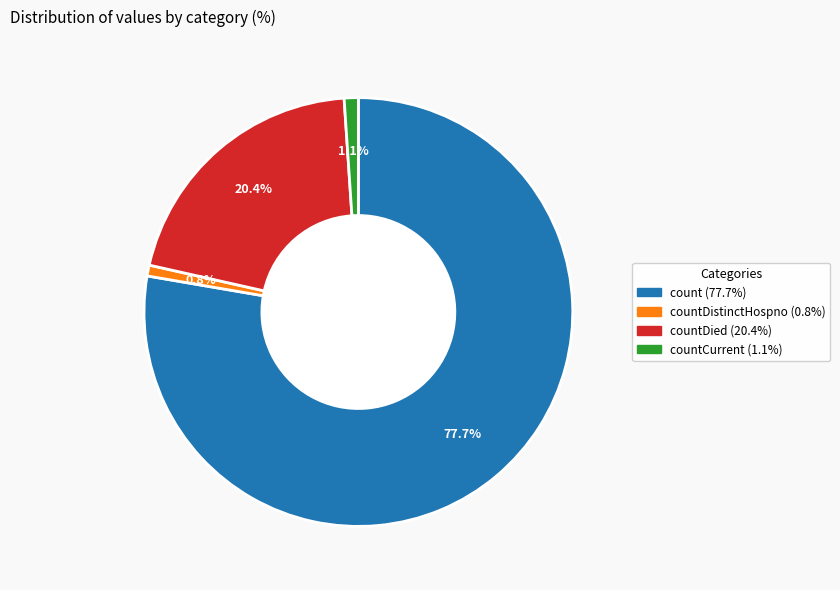

Is there any slice that represents more than half of the pie?

Yes